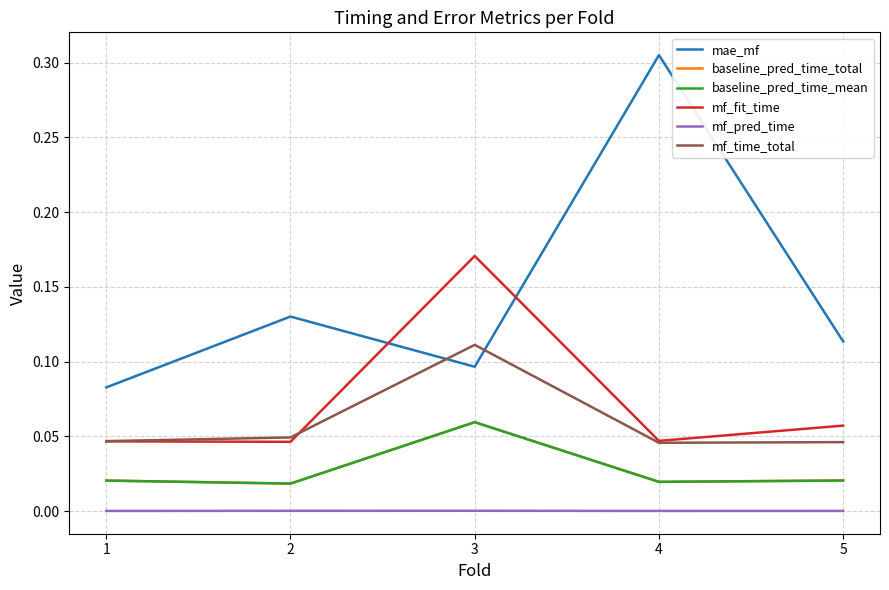

Where is the first local minimum for baseline_pred_time_mean?

2